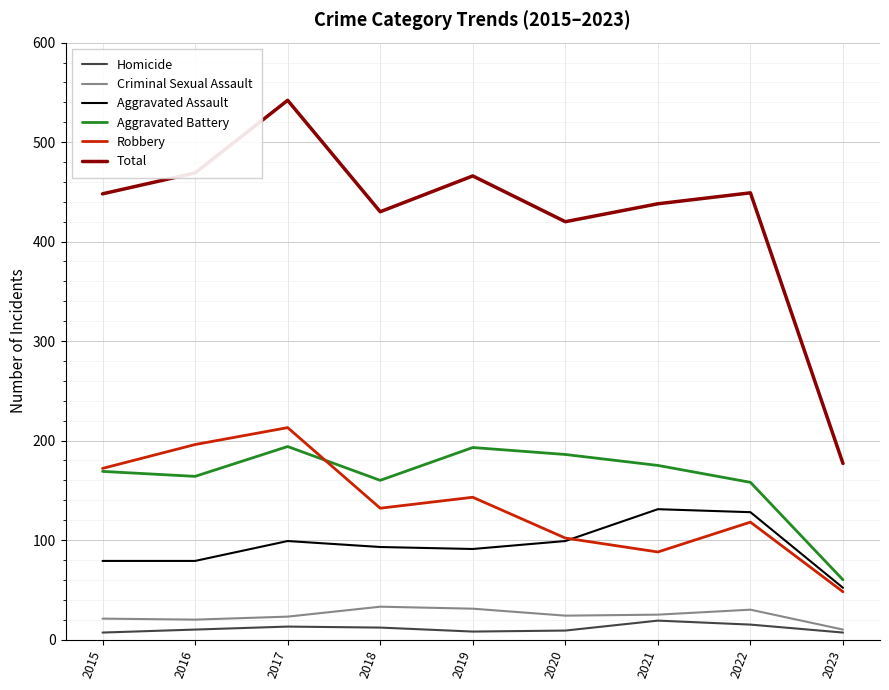

True or false: Aggravated Battery has a value of 164 at 2016.

True